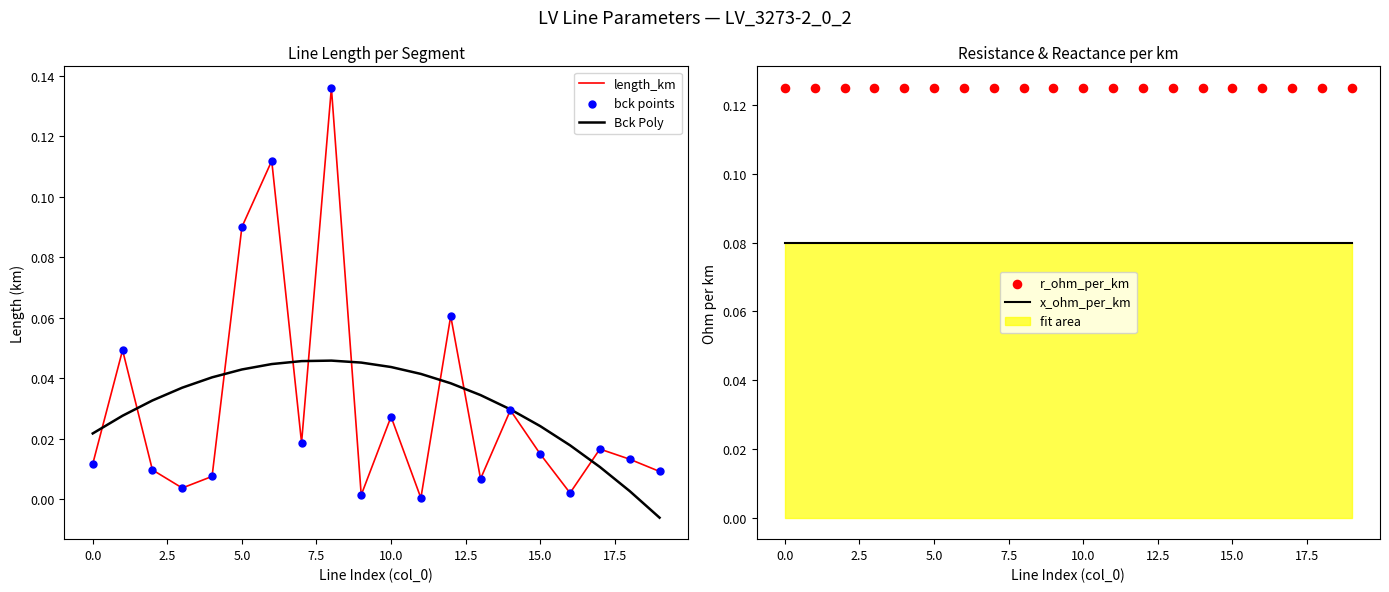

Is the value of bck points at 10 greater than the value of r_ohm_per_km at 13?

No